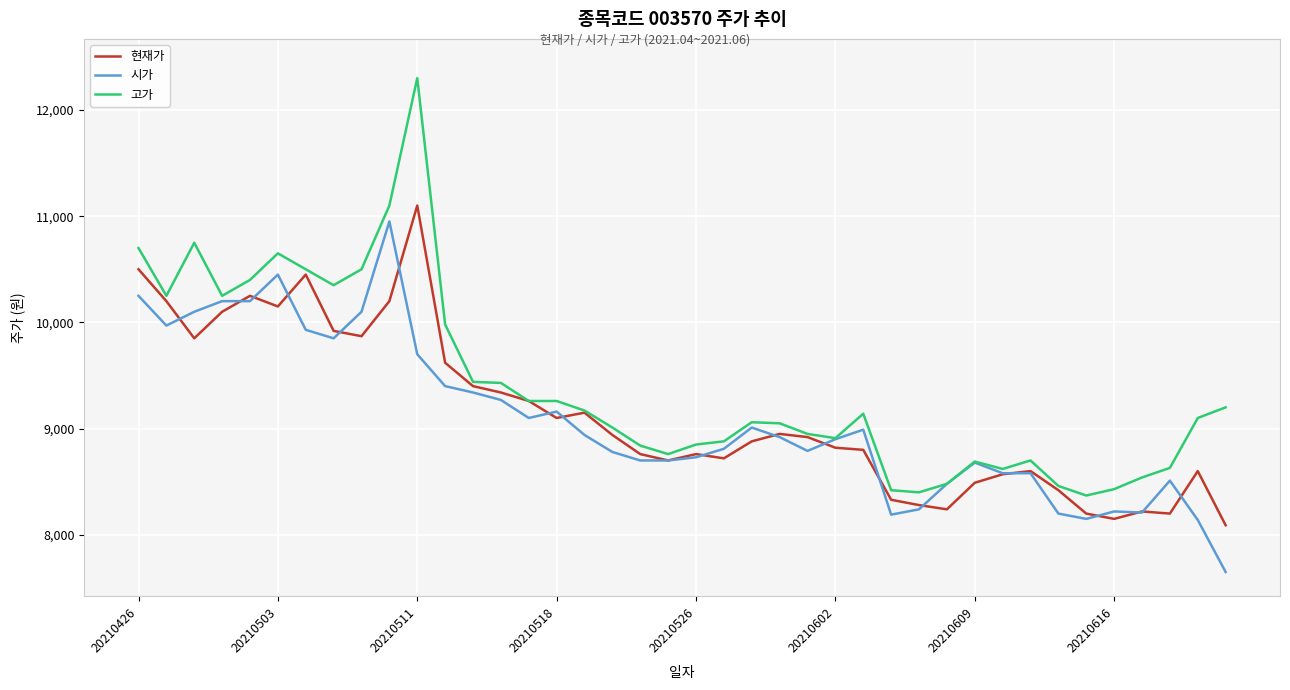

What is the maximum value for 고가?

12300